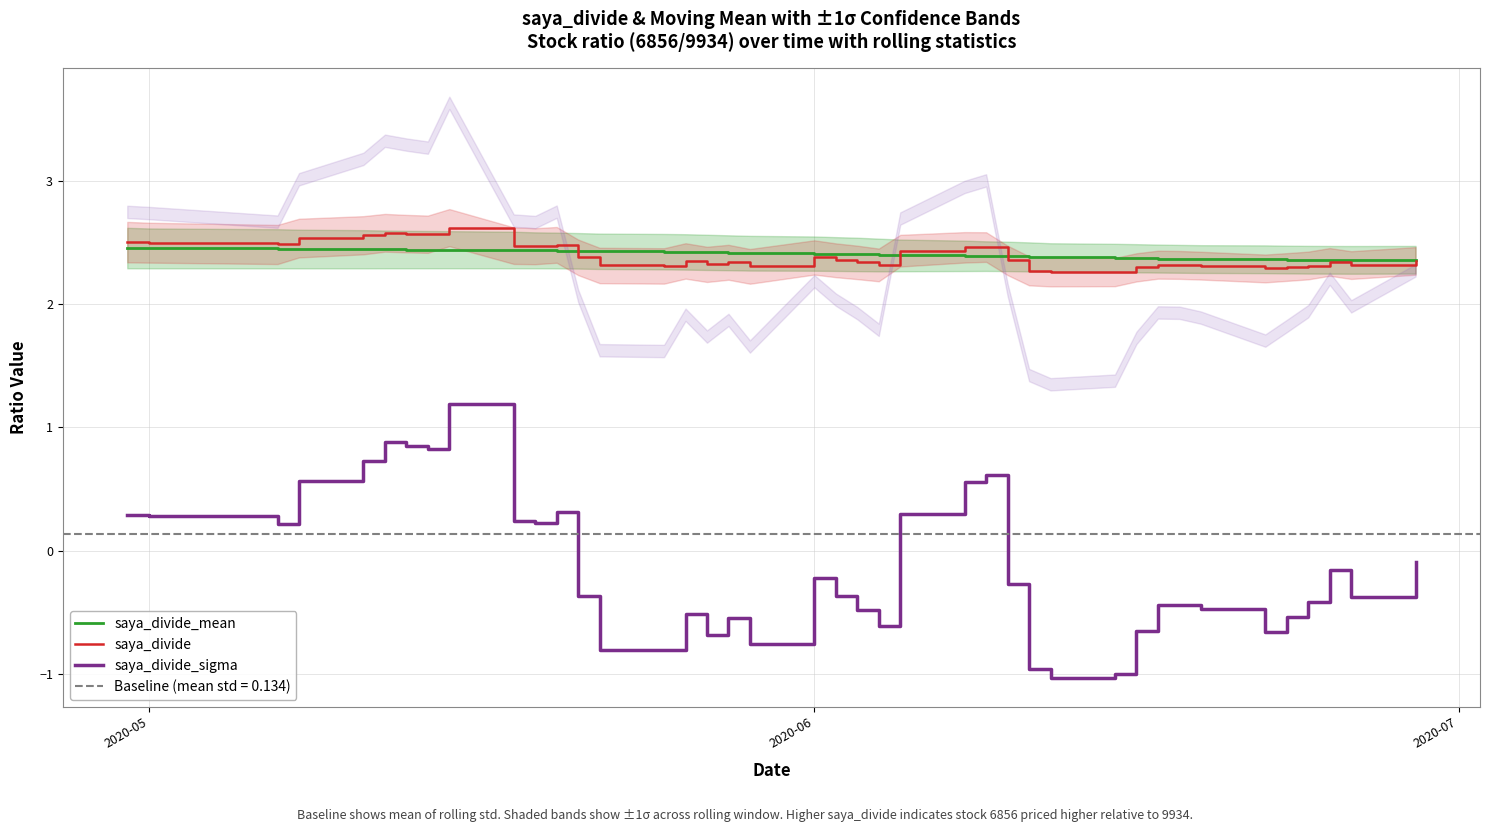

What is the minimum value shown in the chart?

-1.0